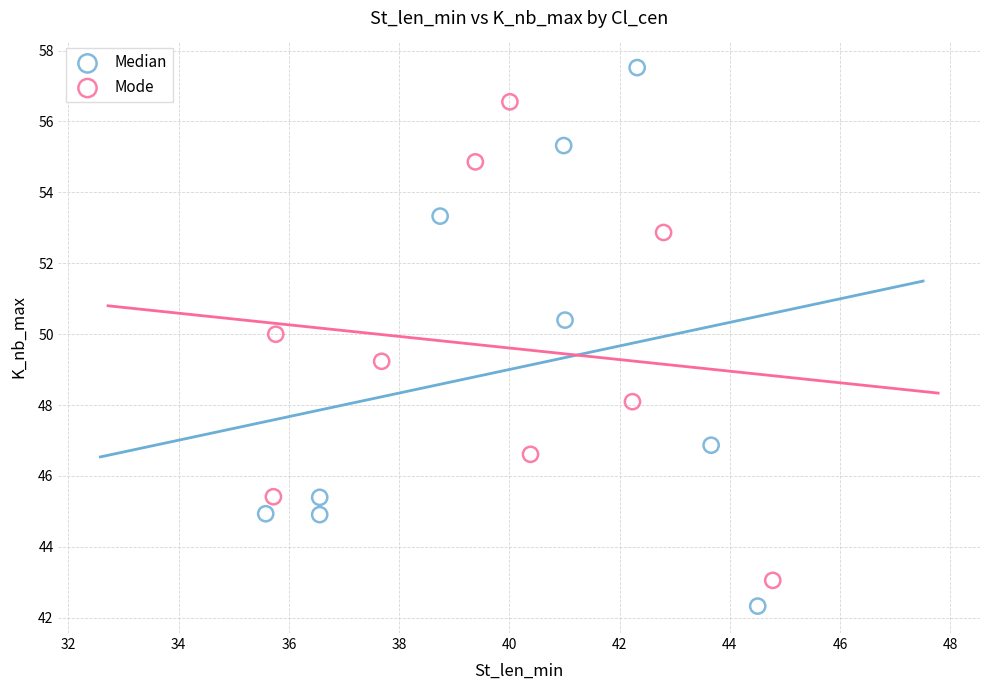

Which series reaches the minimum Y coordinate?

Median